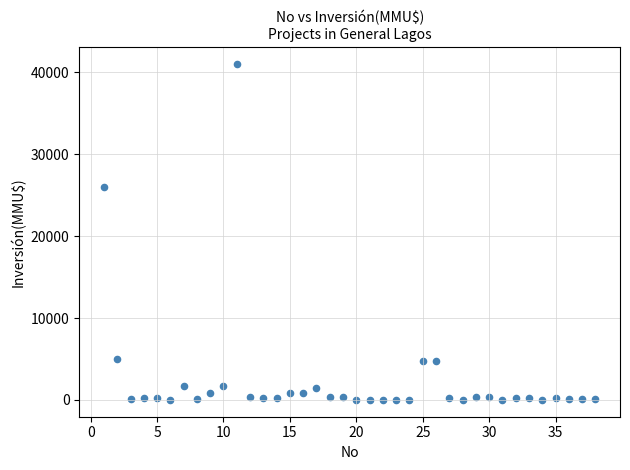

What is the range of X values (max minus min)?

37